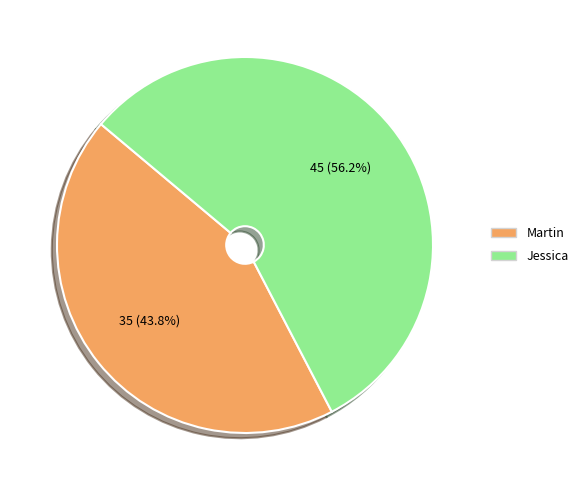

What is the ratio of the value at Martin to the value at Jessica?

0.8